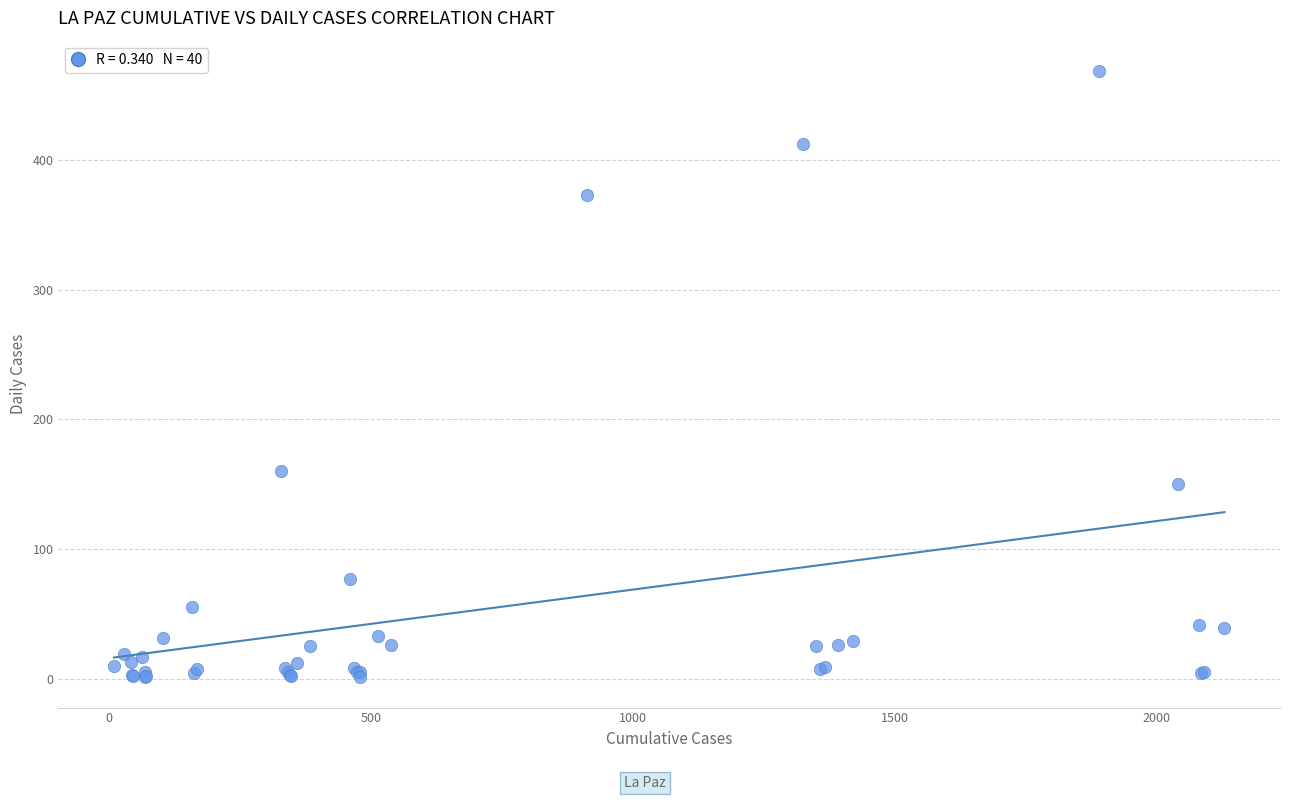

What Y value in the scatter plot is closest to 235?

160